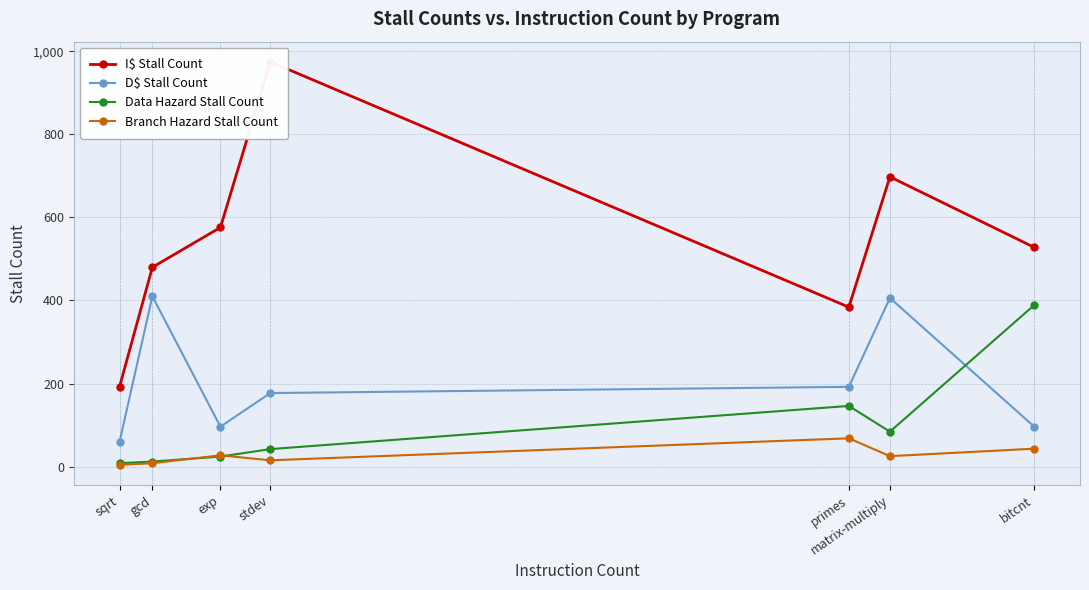

How many data points in D$ Stall Count are above 177?

3